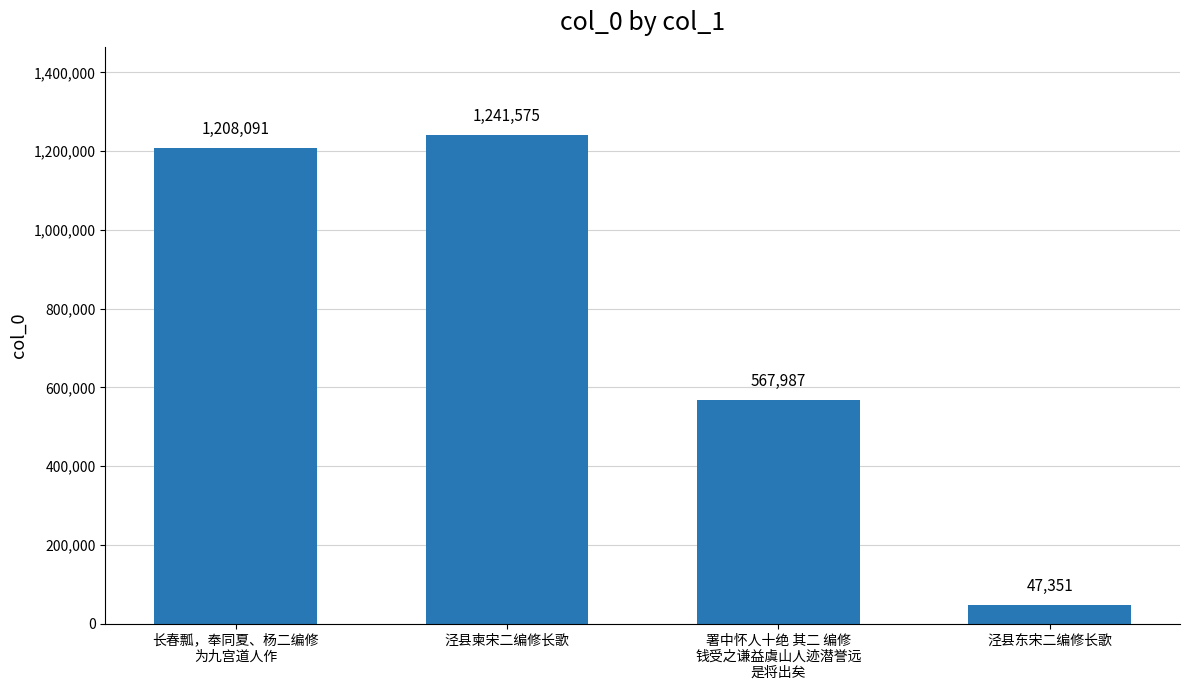

Reading left to right, list all the values displayed in this chart.

1208091	1241575	567987	47351